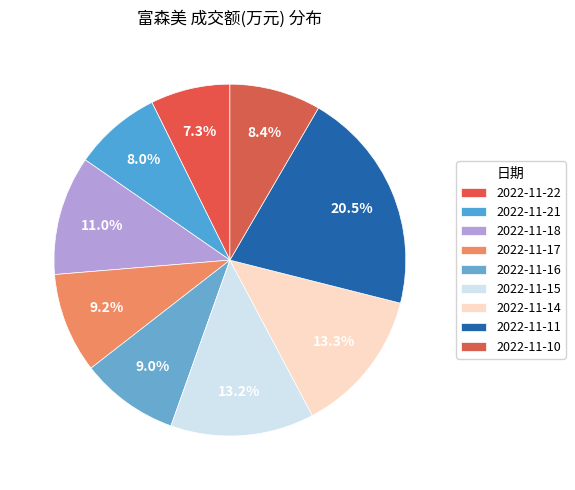

Which has a higher value, 2022-11-16 or 2022-11-22?

2022-11-16